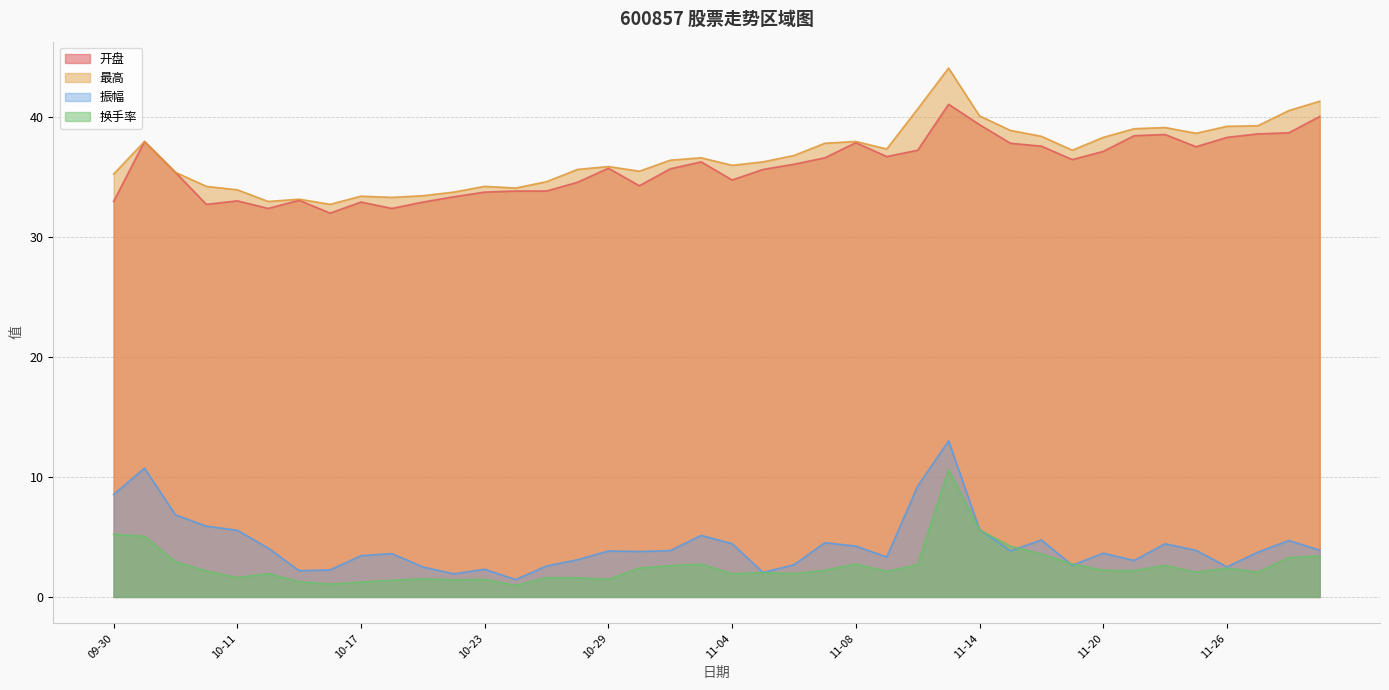

True or false: 振幅 has a value of 2.5 at 10-21.

True